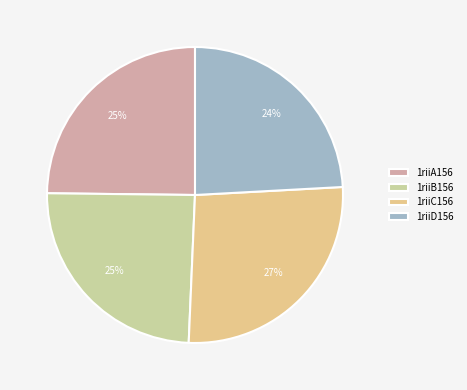

Which slice is the largest?

1riiC156